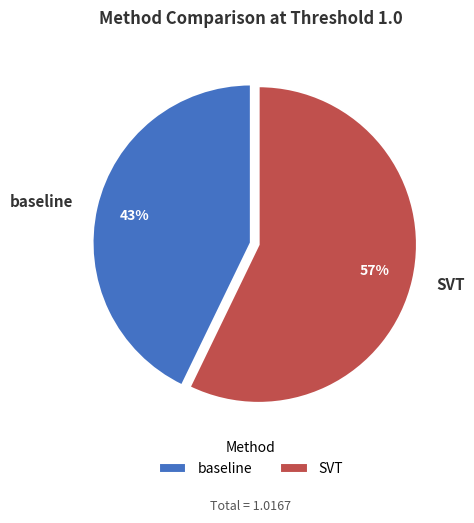

Is SVT the majority of the pie?

Yes